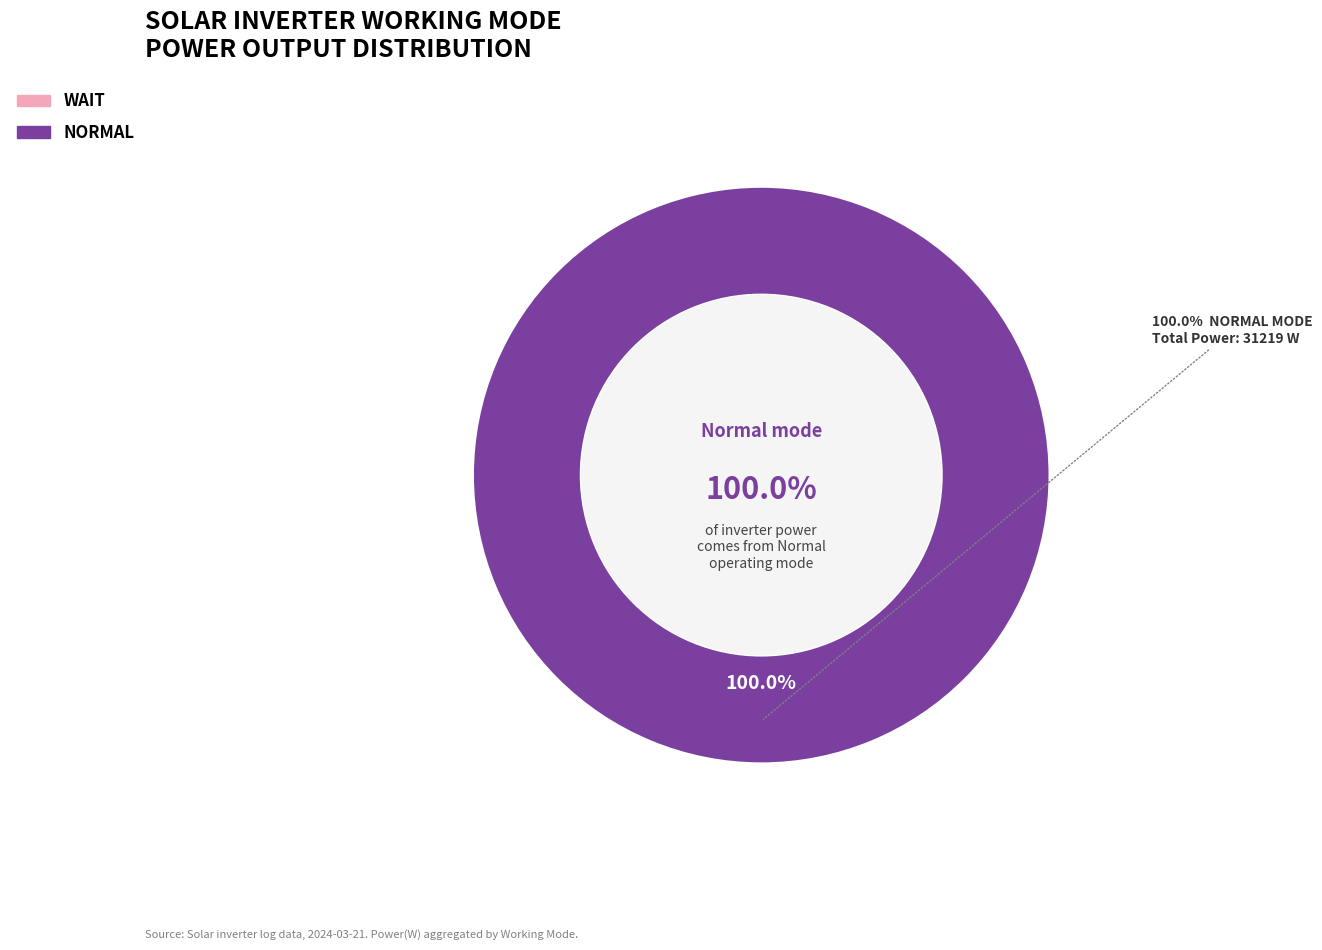

To the nearest percent, what portion does Normal represent?

100%